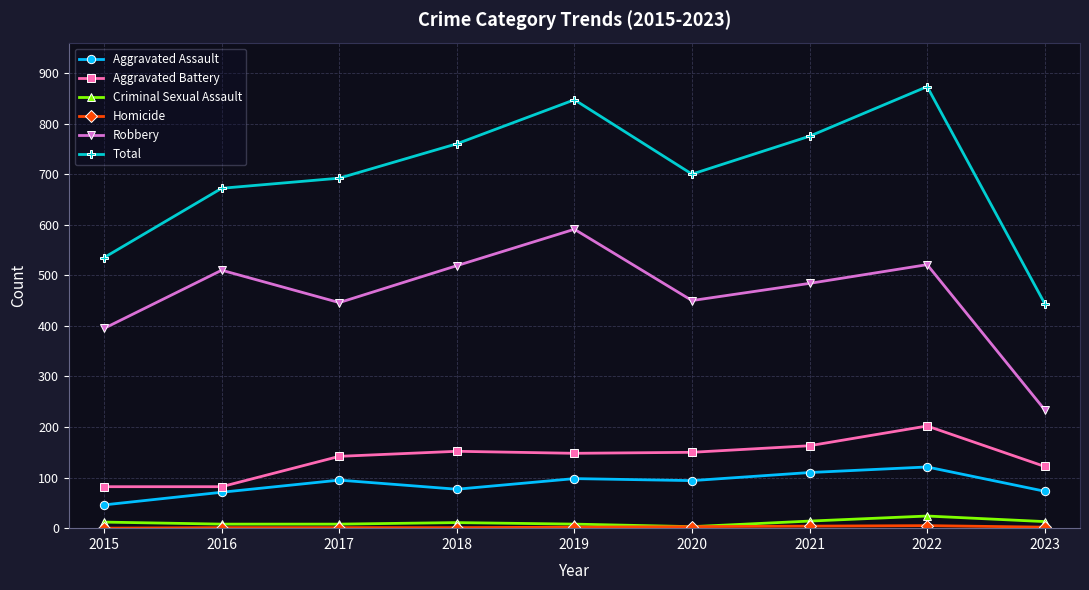

How many interior local peaks does the Robbery series have?

3